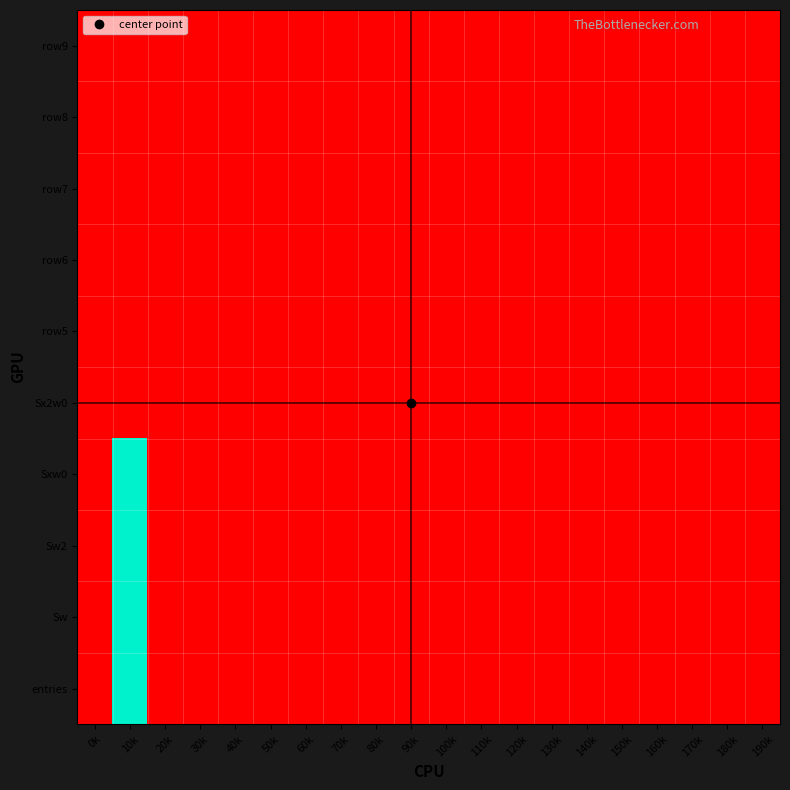

Count the number of data series in this chart.

10